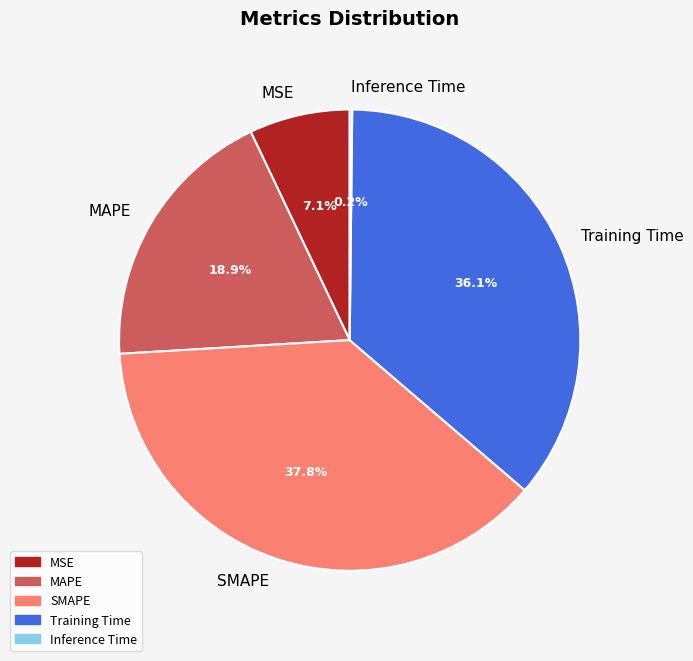

Do SMAPE and MAPE together represent more than half of the pie?

Yes